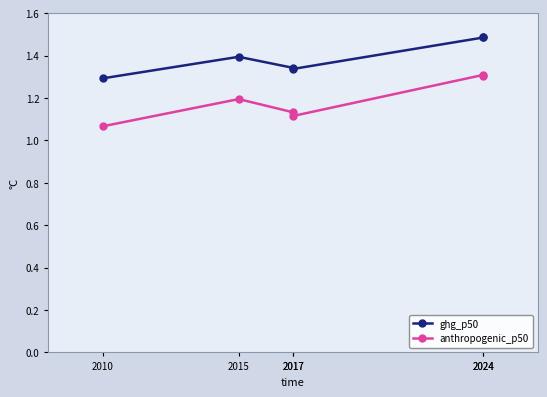

Which series changed the most between 2017 and 2024?

anthropogenic_p50